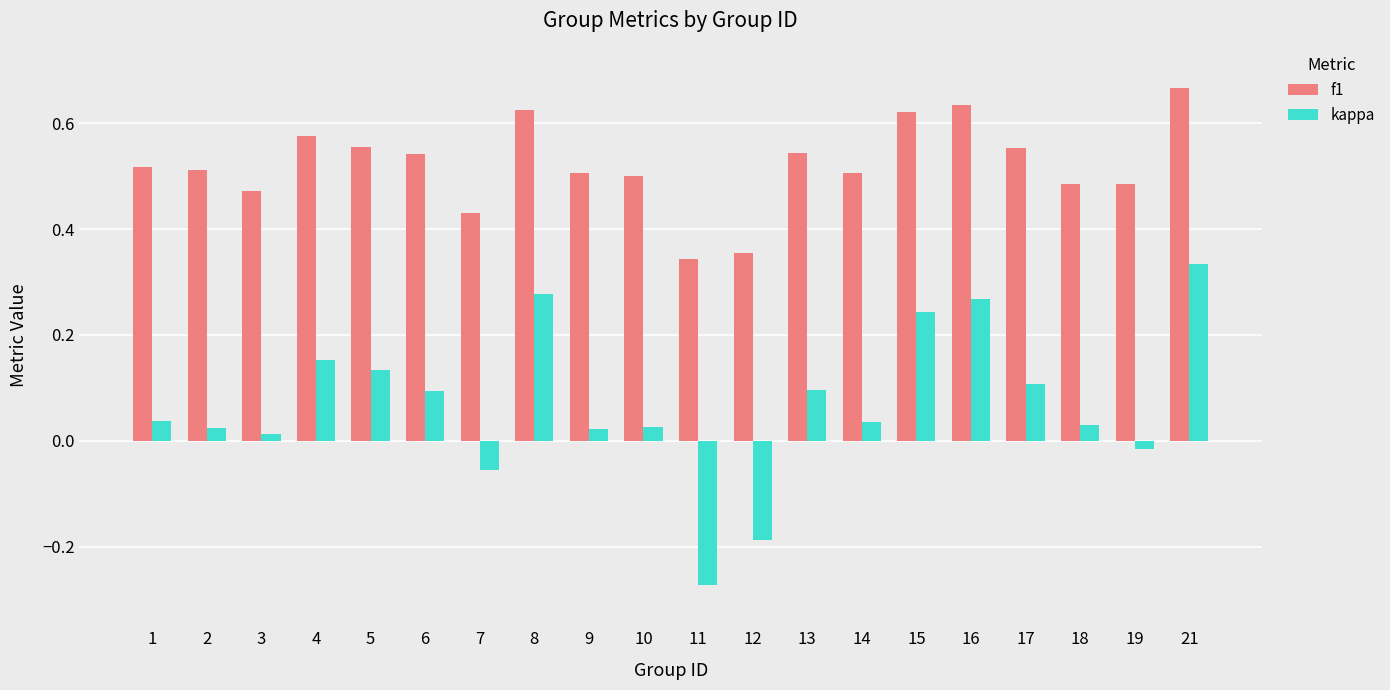

Which series has the widest spread of values?

kappa